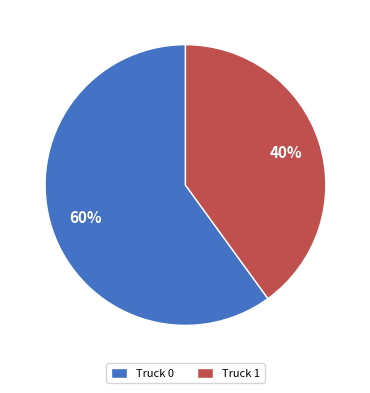

How many slices are in this pie chart?

2